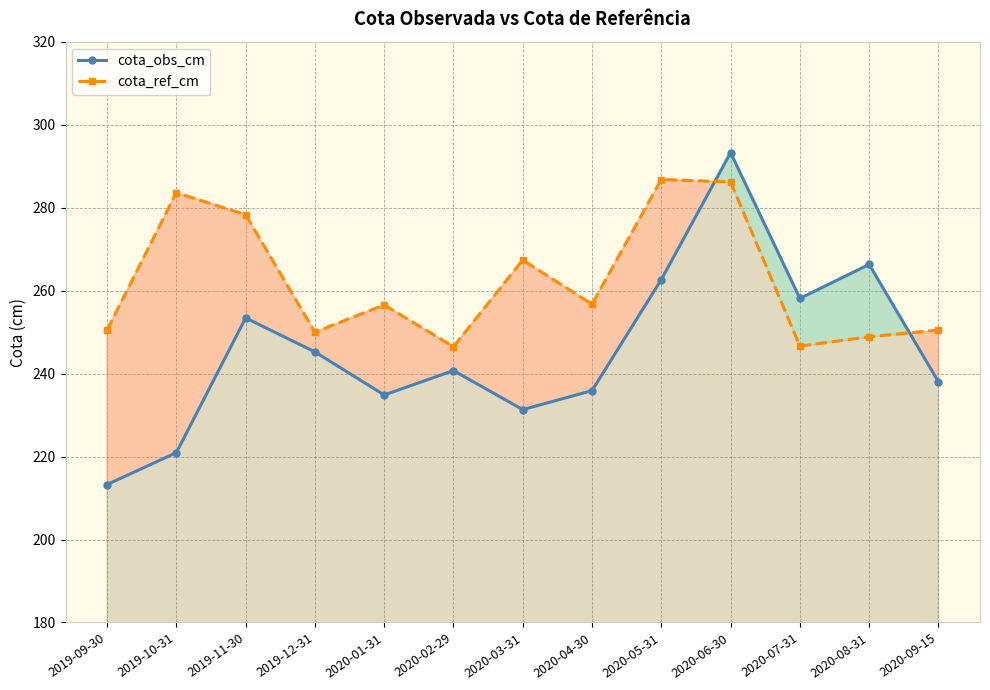

Is it true that cota_obs_cm equals 220.9 at 2019-10-31?

True